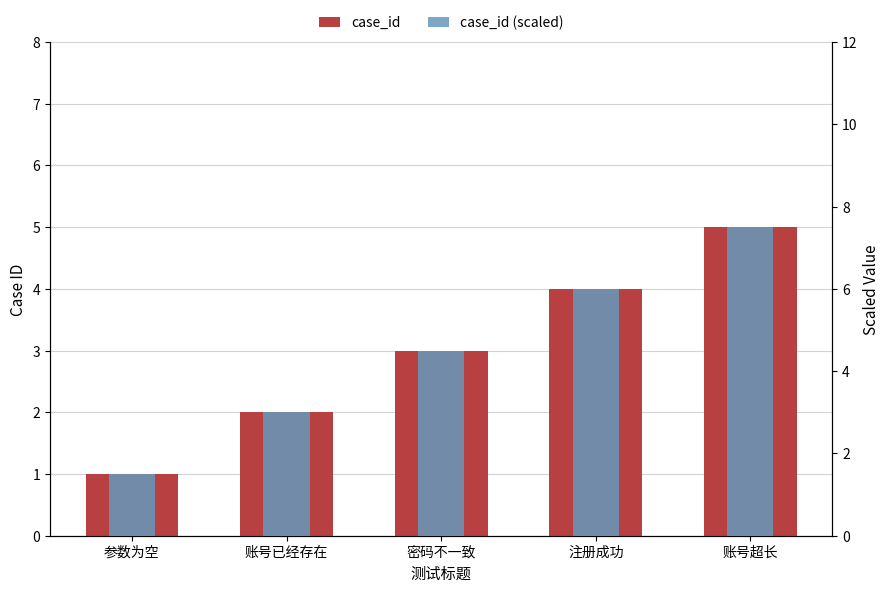

What is the difference between the maximum and minimum values in the case_id series?

4.0